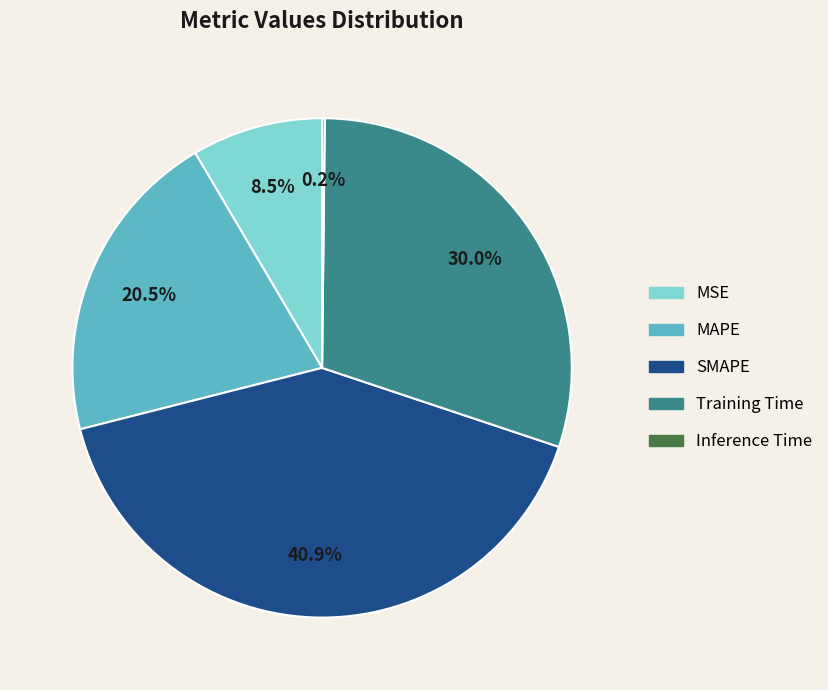

What is the largest slice in the pie chart?

SMAPE